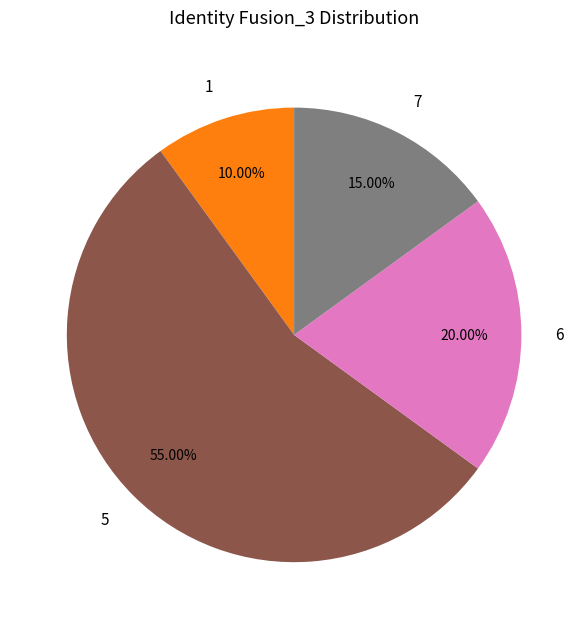

True or false: 7 accounts for 29% of the total.

False